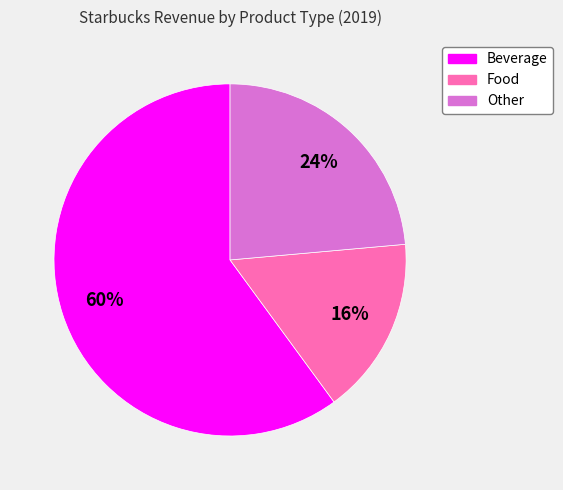

To the nearest percent, what is the difference between the largest and smallest slice percentages?

44%